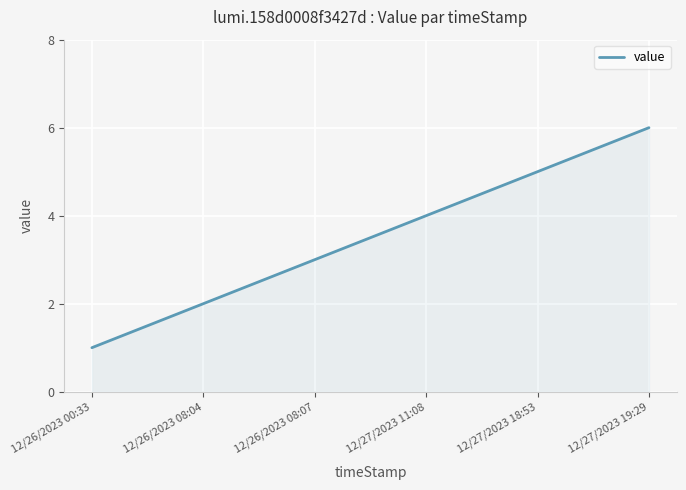

What is the maximum value shown in the chart?

6